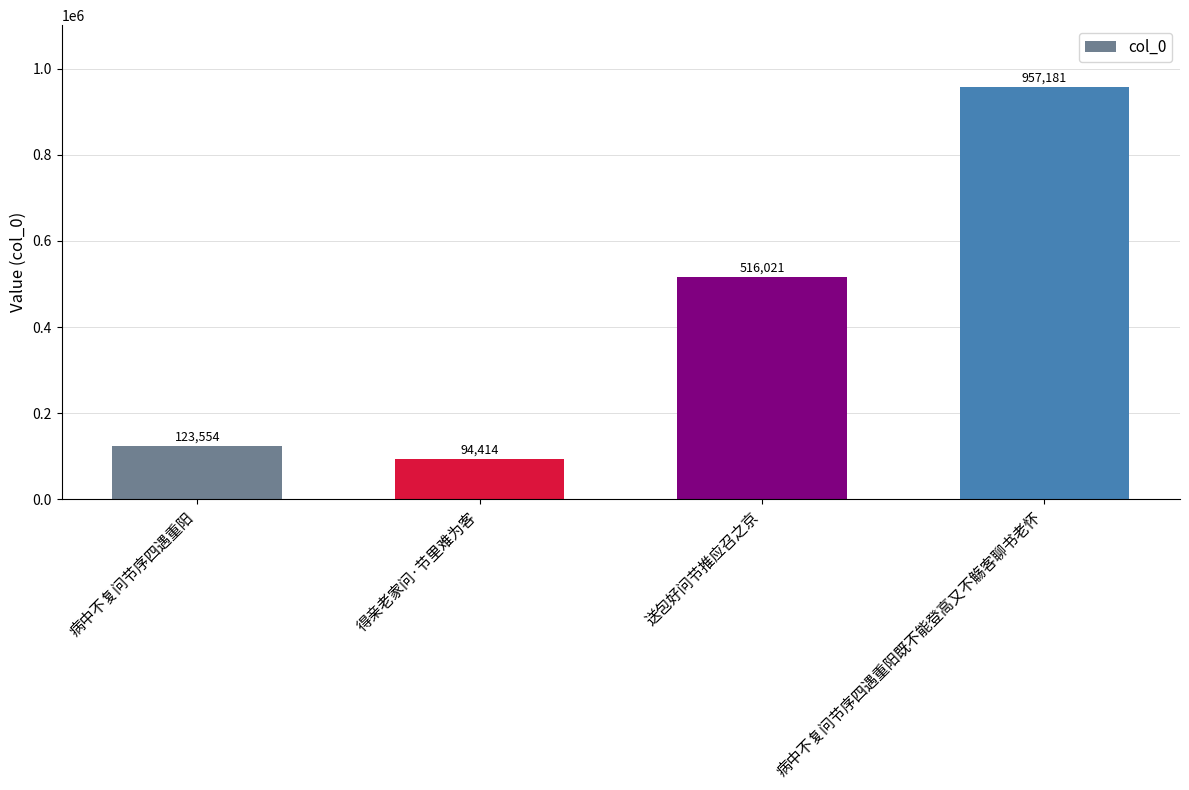

Reading right to left, transcribe all the data shown in this chart.

957181	516021	94414	123554